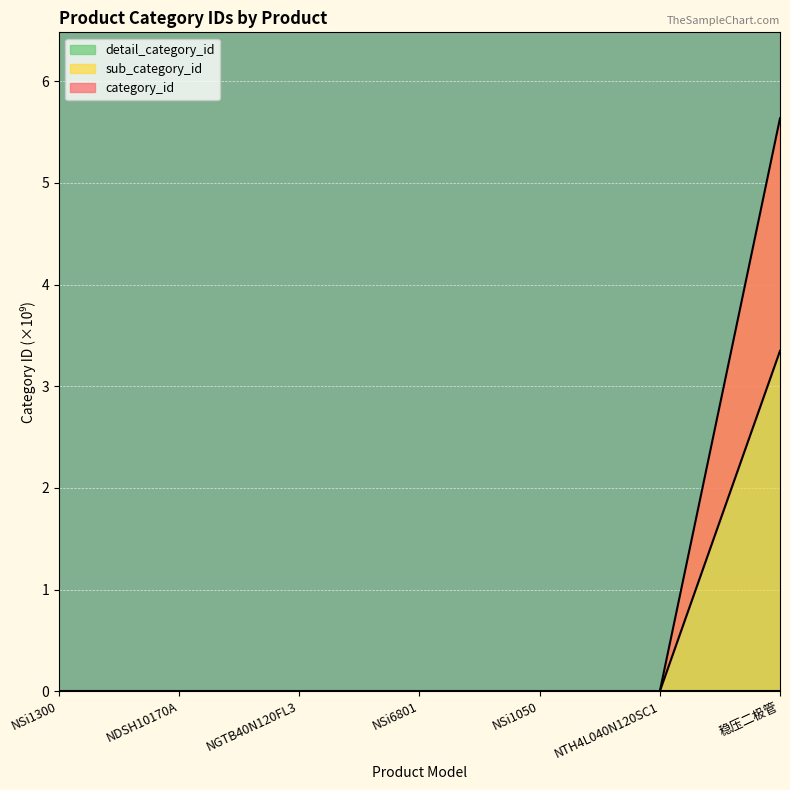

True or false: sub_category_id and category_id intersect in this chart.

False